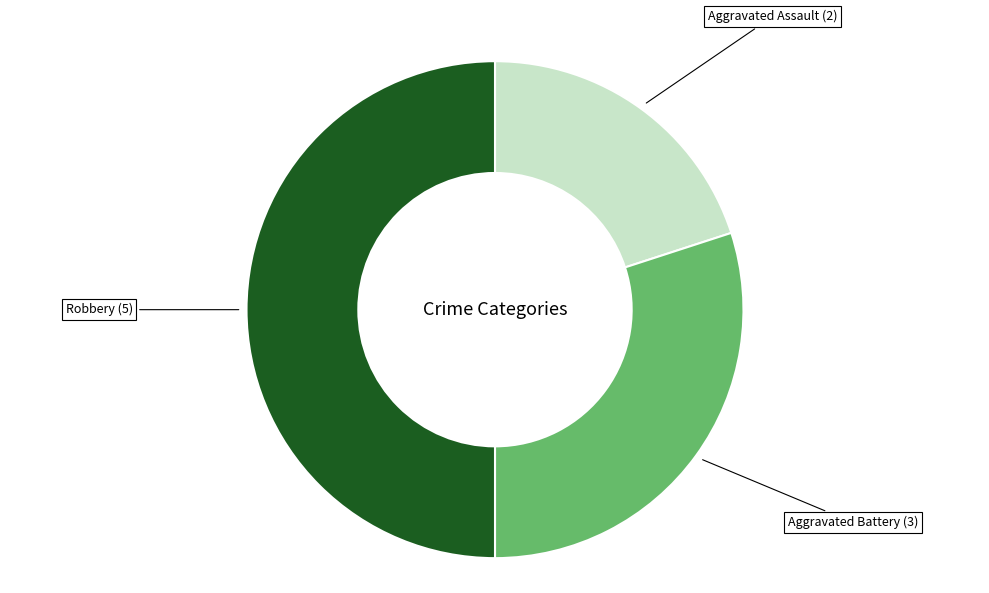

How many segments does this pie chart have?

3